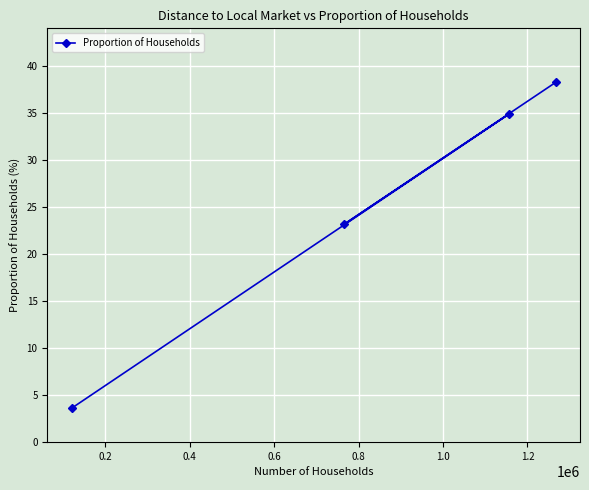

What is the difference between the maximum and minimum values?

34.7